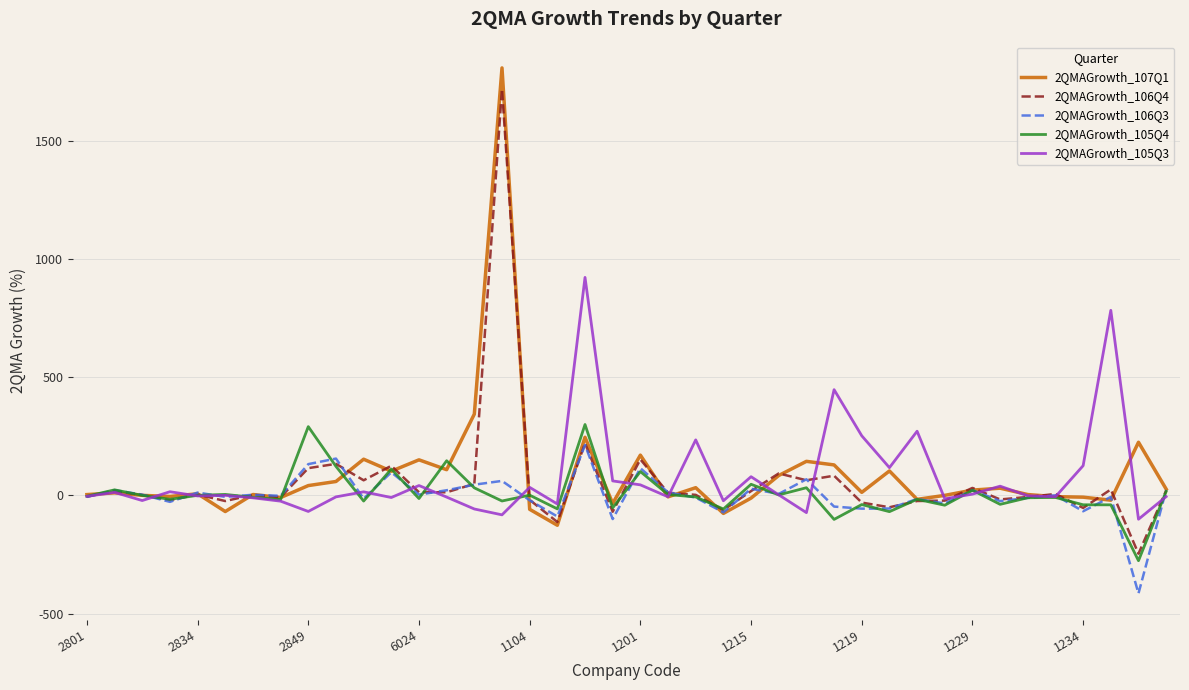

At how many categories does at least one series exceed 1226?

1